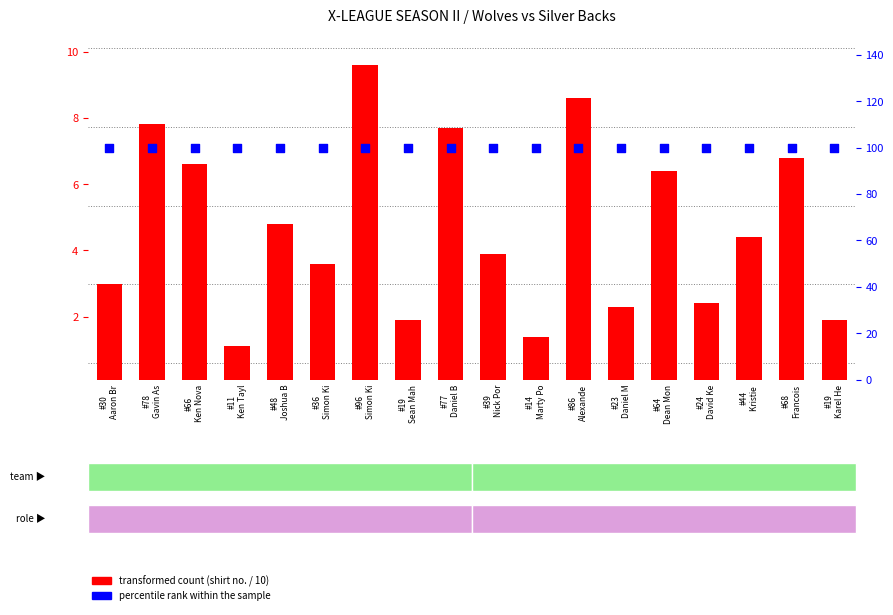

Which series reaches the minimum Y coordinate?

transformed count